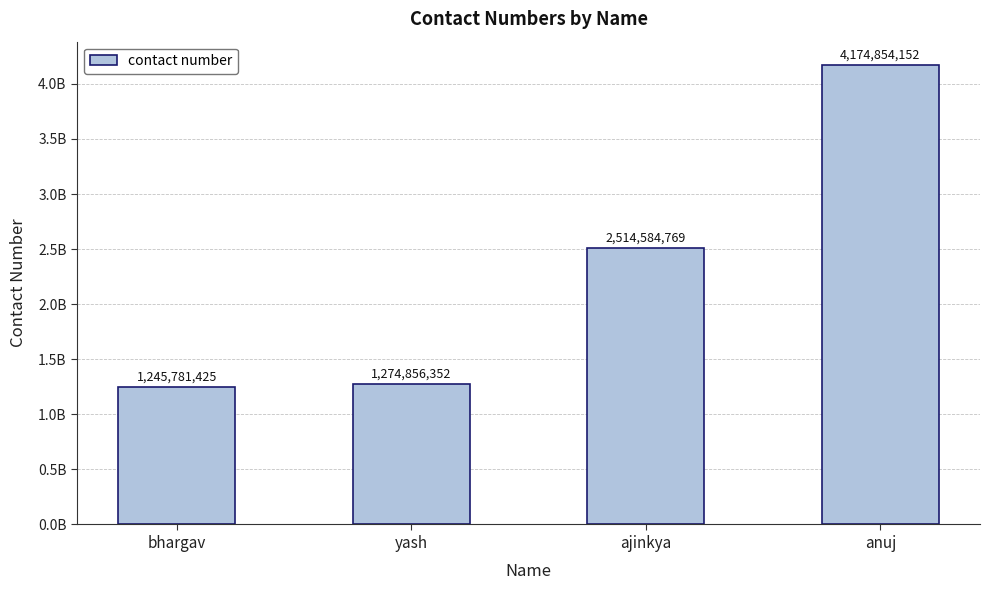

Does the chart contain stacked bars?

No